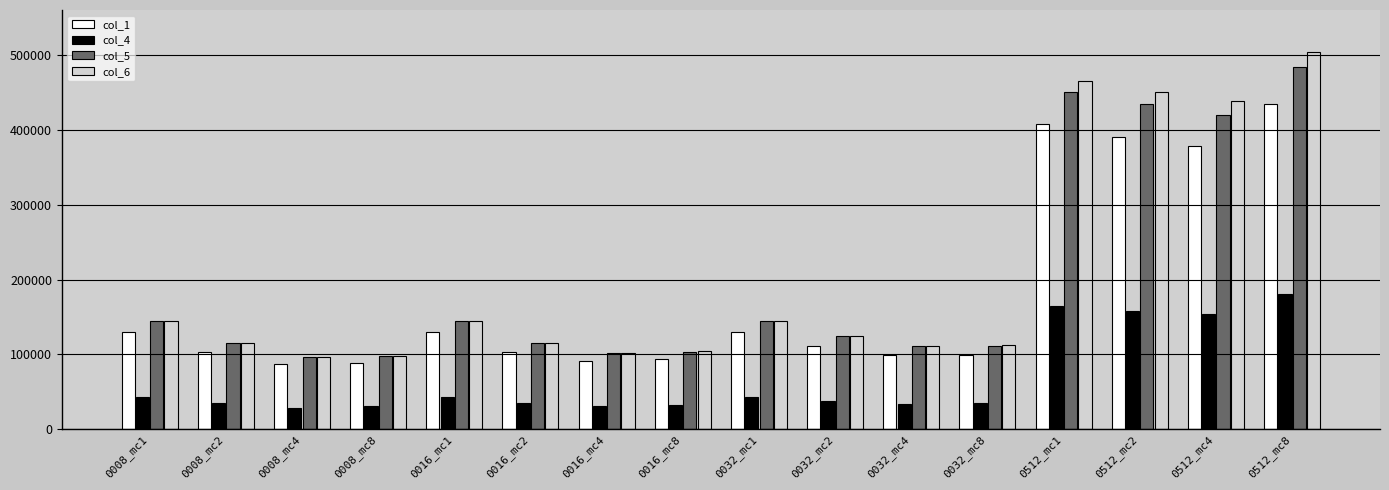

What is the highest value of the col_6 series?

504210